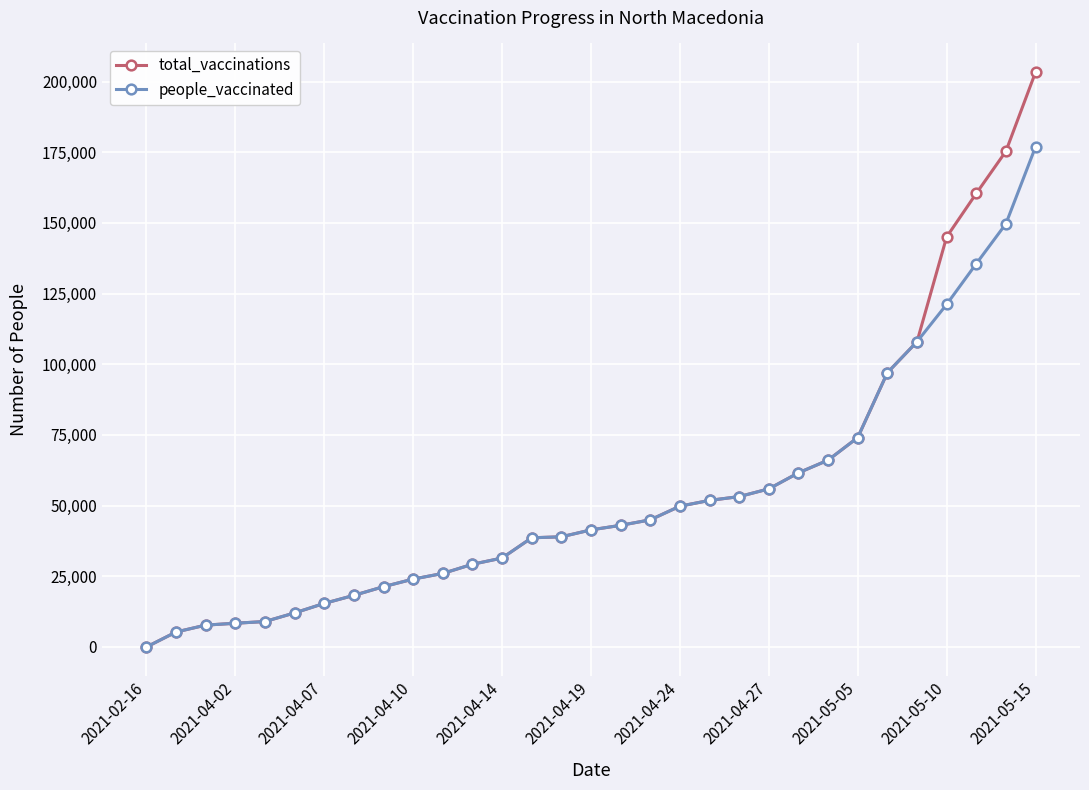

What is the maximum value for total_vaccinations?

203324